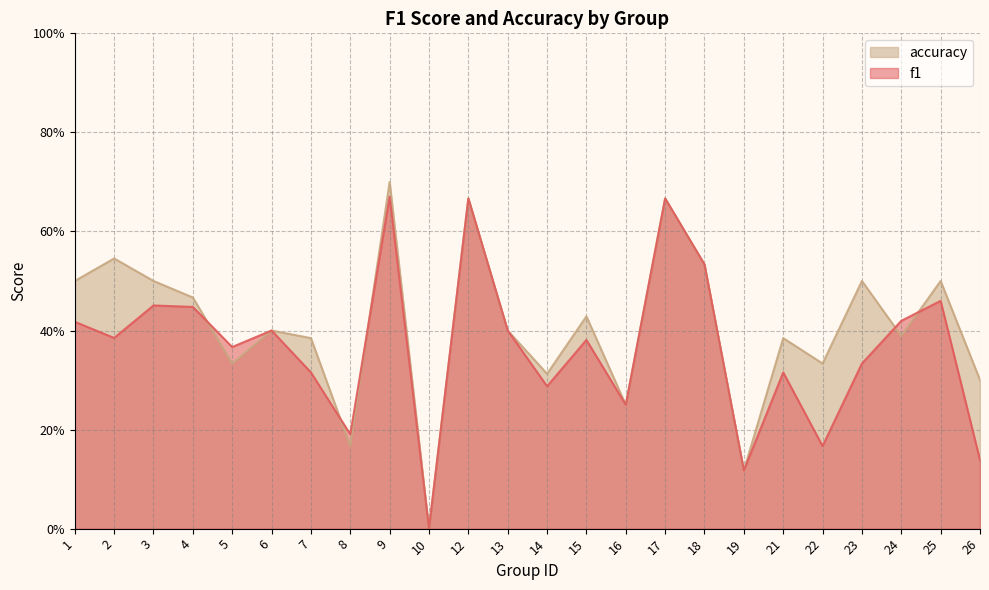

Rank the series by their average value, from highest to lowest.

accuracy, f1